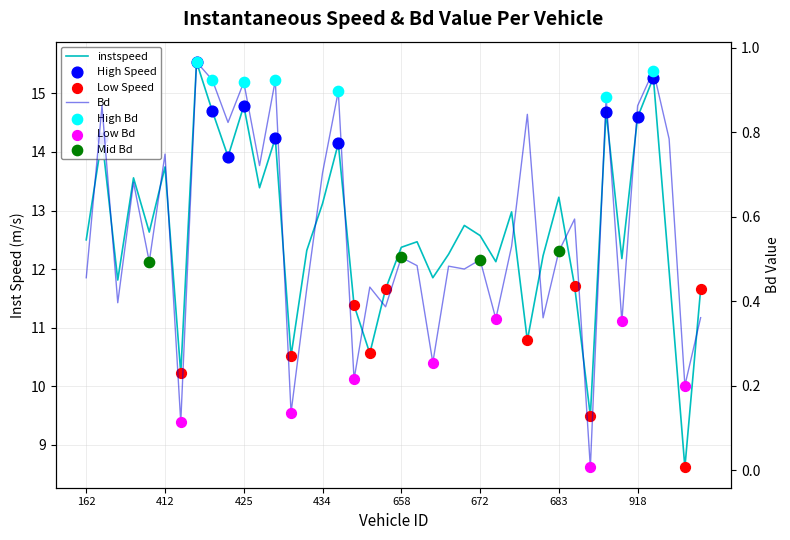

Is the value of instspeed at 425.0 greater than the value of Bd at 412.0?

Yes